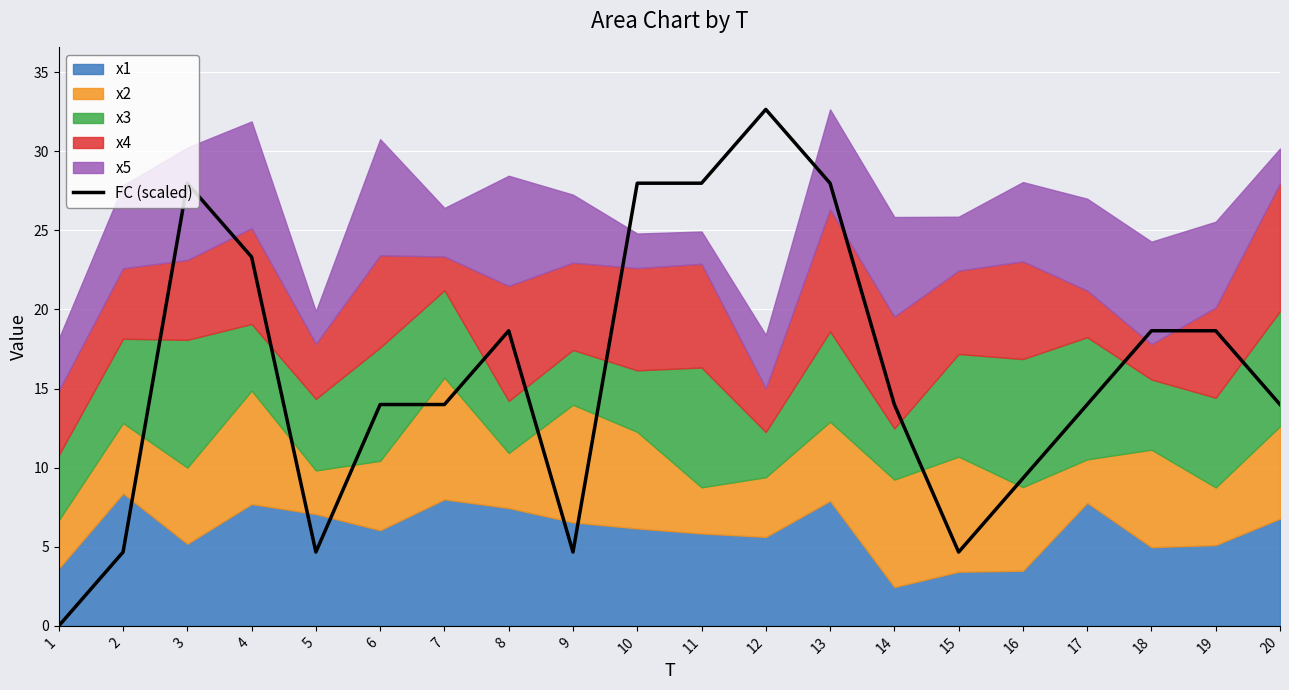

What is the maximum value shown in the chart?

32.6